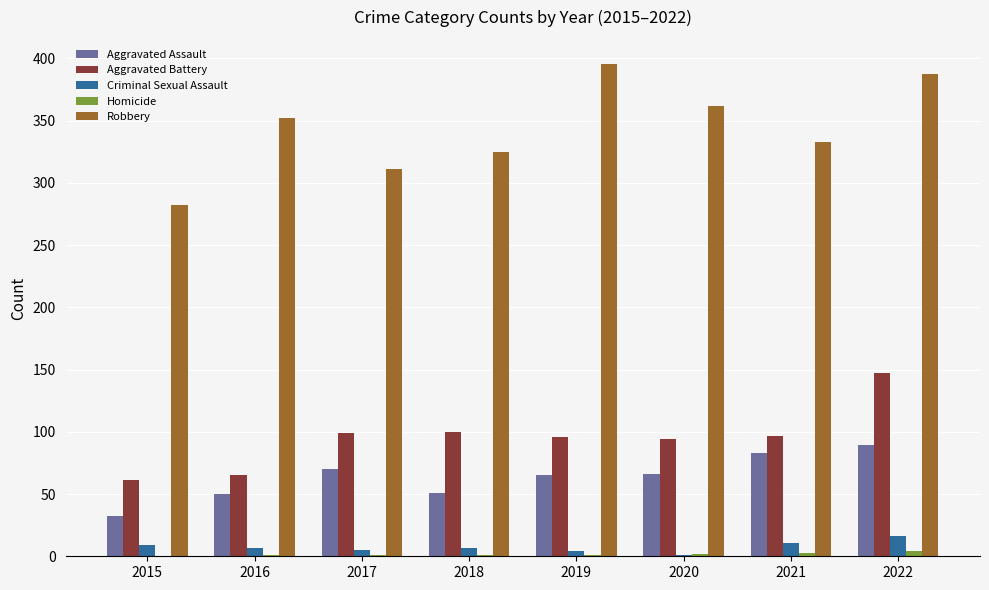

Where does the Aggravated Battery series first go above 97?

2017